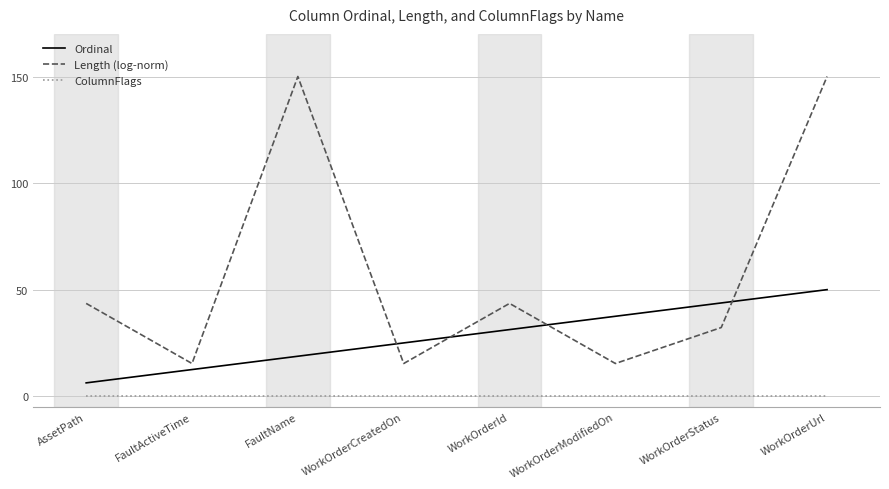

What is the difference between the Length (log-norm) values at WorkOrderStatus and WorkOrderCreatedOn?

16.9